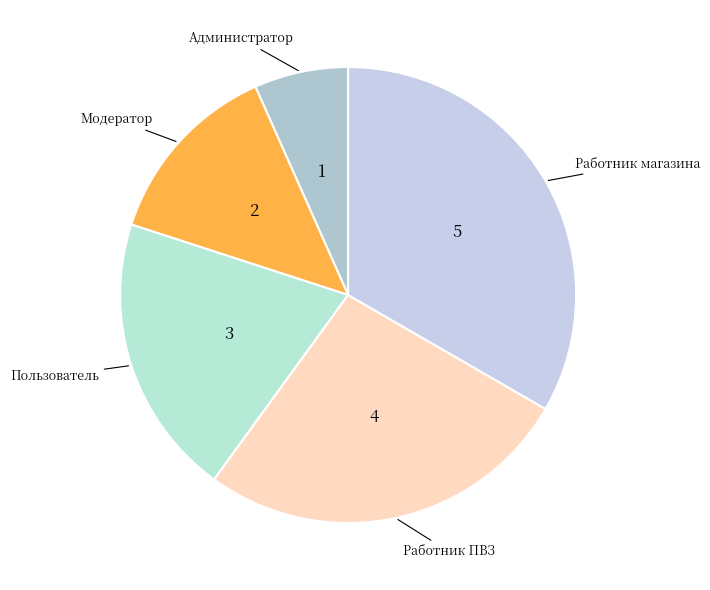

True or false: Работник ПВЗ accounts for 16% of the total.

False